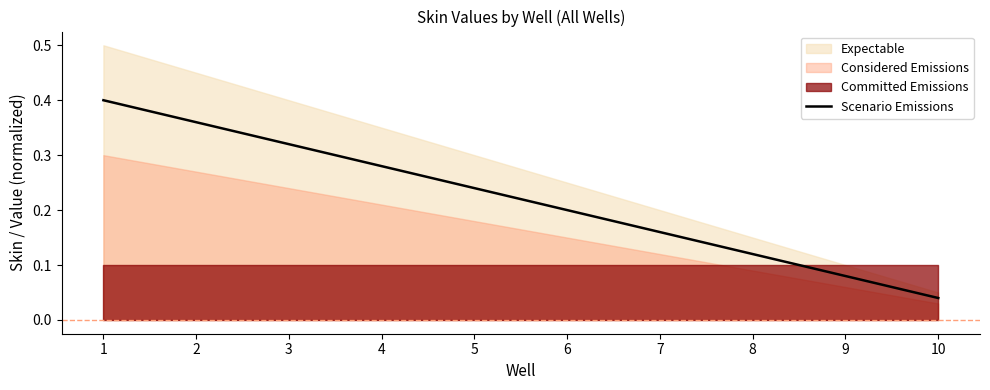

What is the maximum value shown in the chart?

0.4